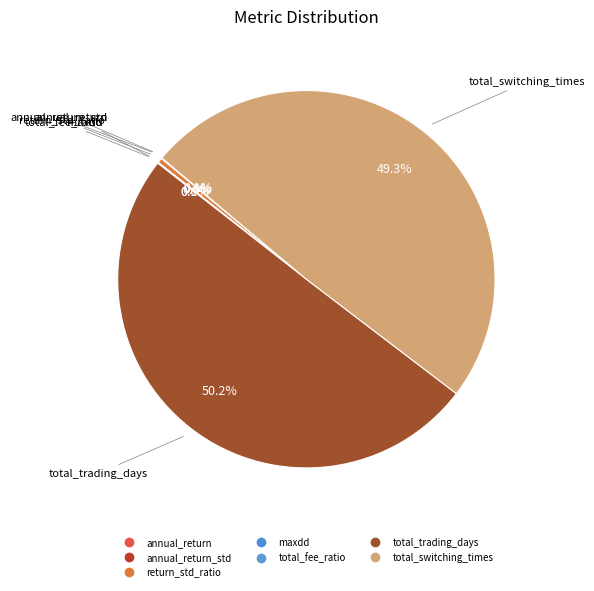

To the nearest percent, what is the difference between the largest and smallest slice percentages?

50%